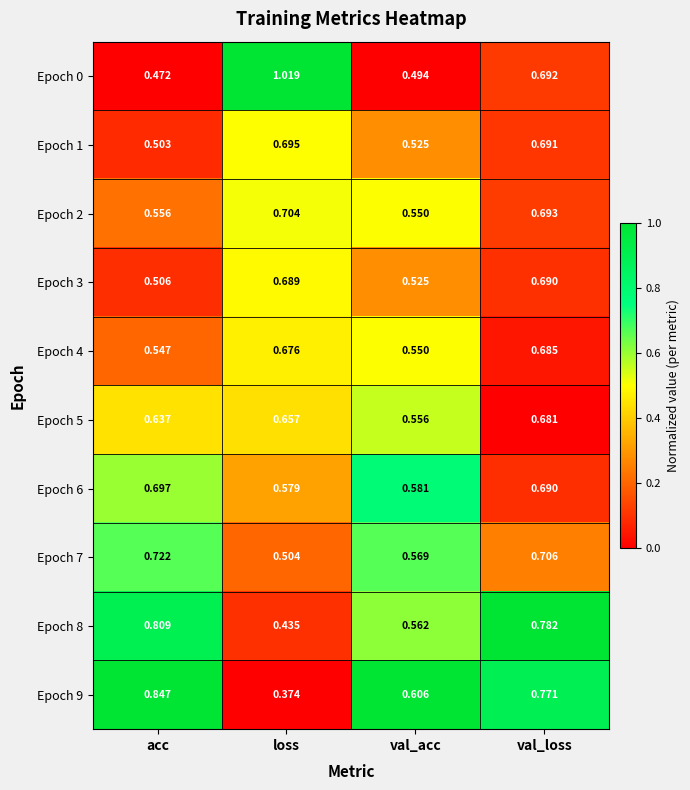

At which label is Epoch 8 closest to 0?

loss